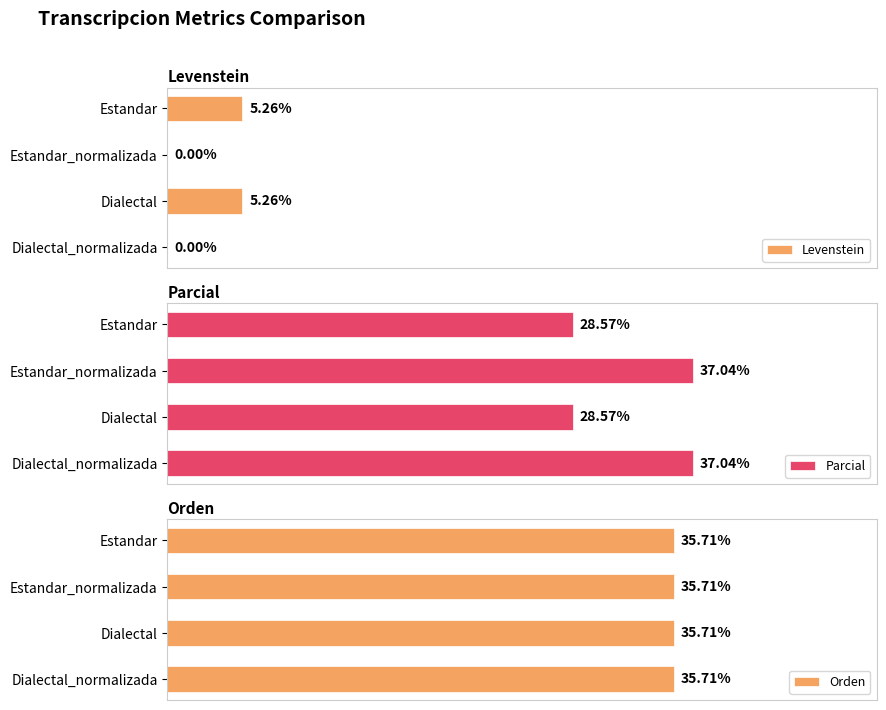

How many bars are there in total?

12